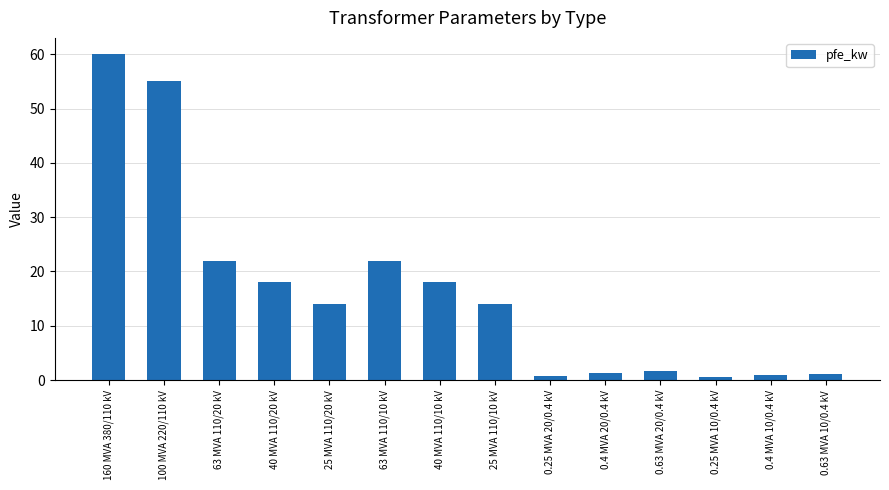

What is the greatest value displayed?

60.0